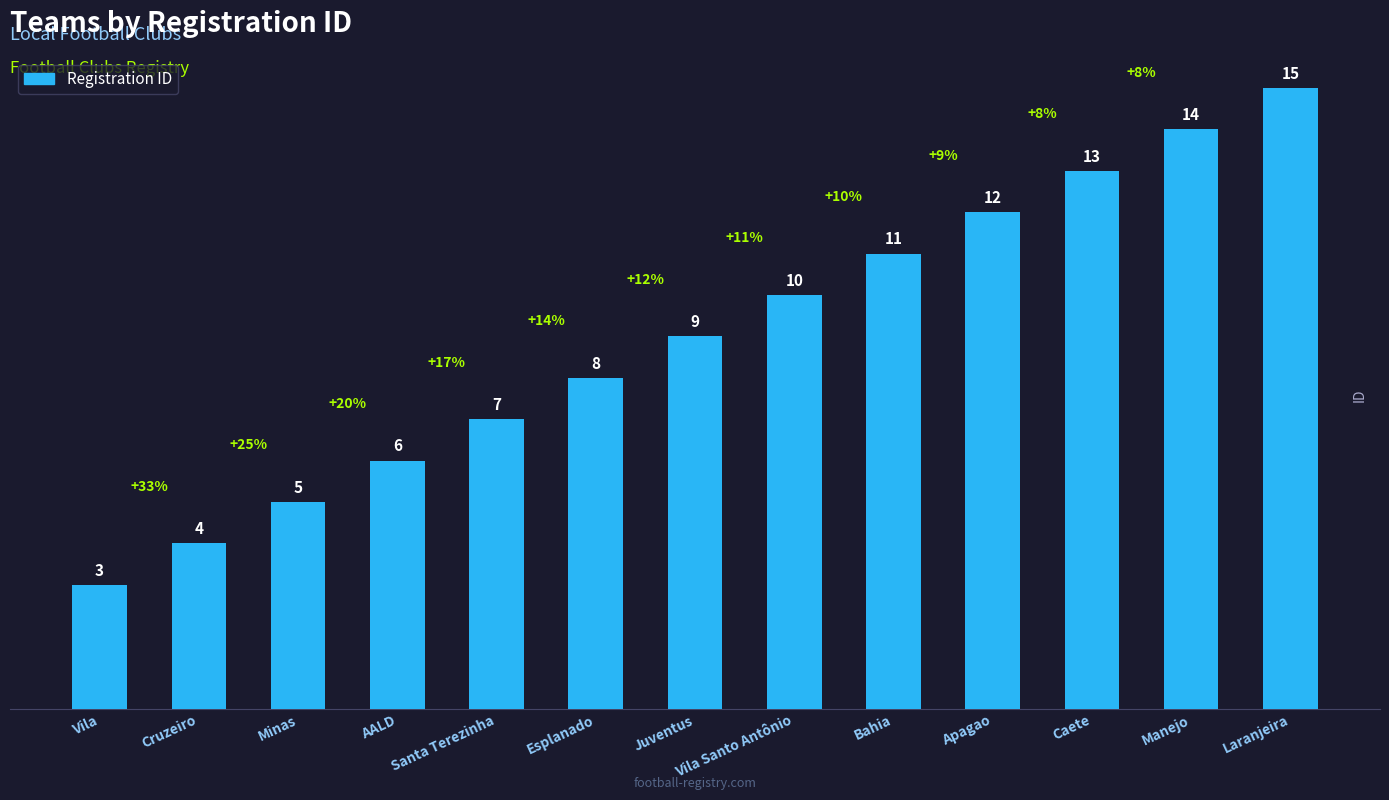

How many values are below 9?

6